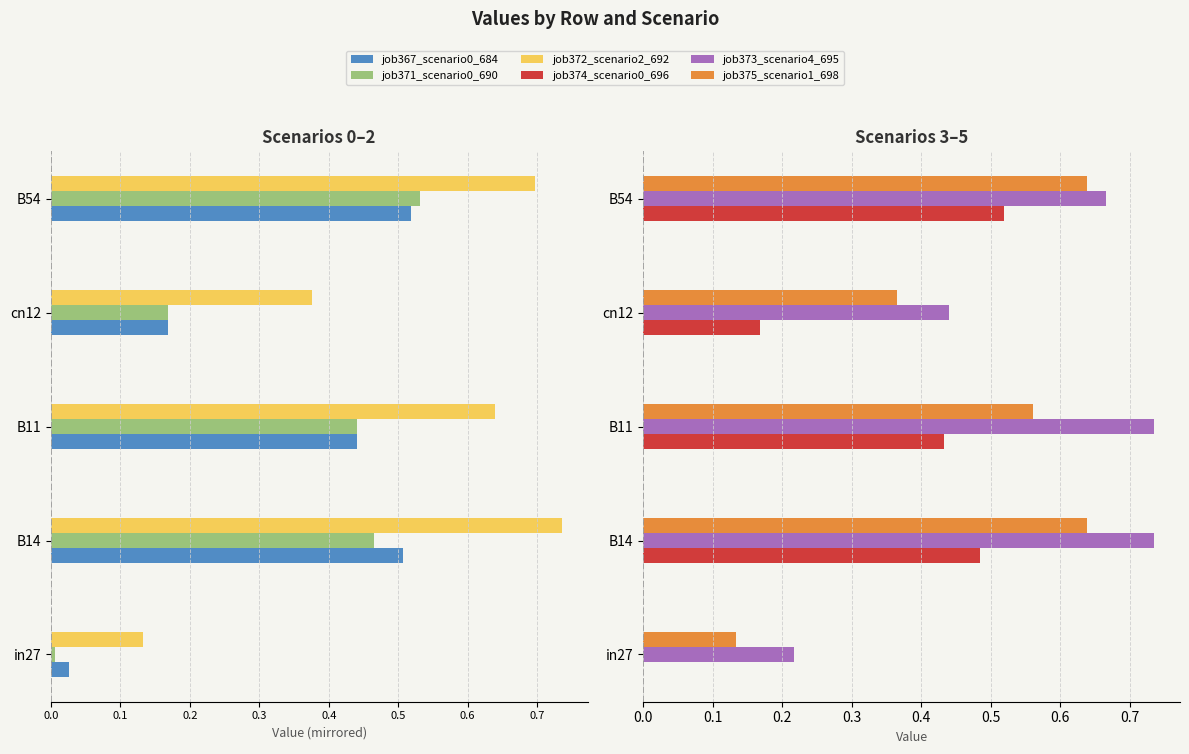

How many bars are there in each group?

6